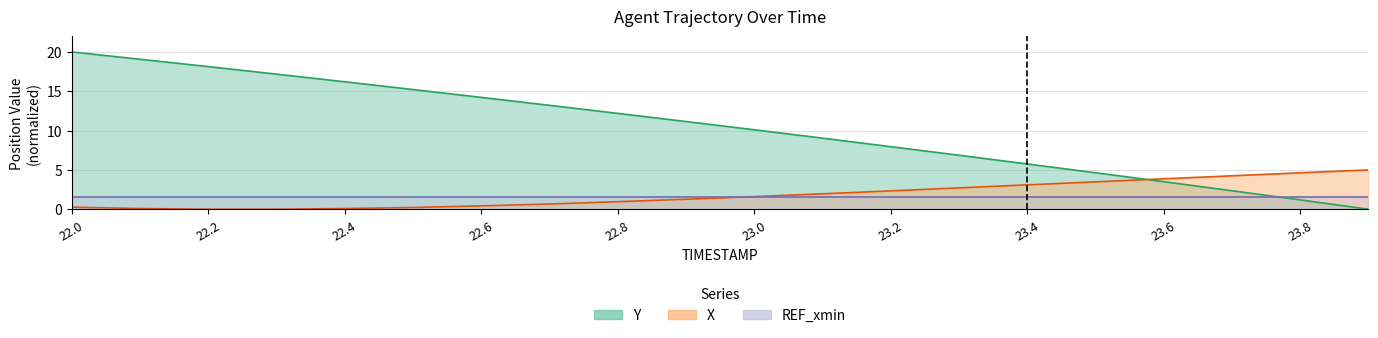

What is the sum of all X values?

36.9